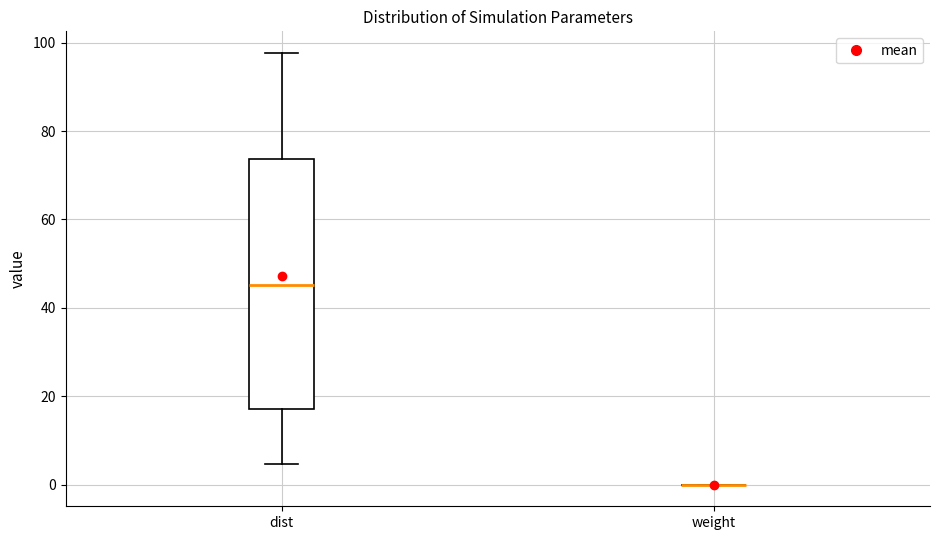

Reading left to right, read every box against the y-axis: the position of its median line, the range the box covers, and the ends of its whiskers. The values are not printed on the chart, so give them approximately, as read against the axis.

dist: median 46, box 18 to 74, whiskers 4 to 98
weight: box collapsed to a line at 0, whiskers 0 to 0